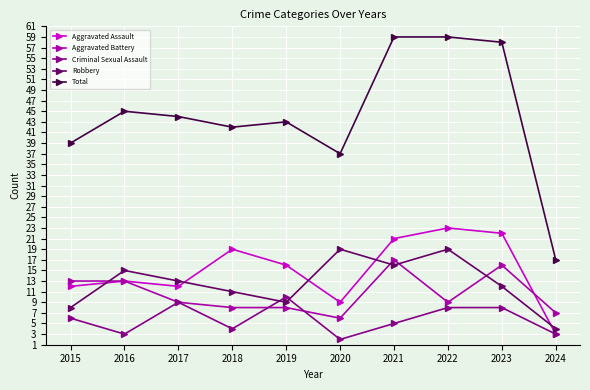

What is the spread (max minus min) of values at 2021?

54